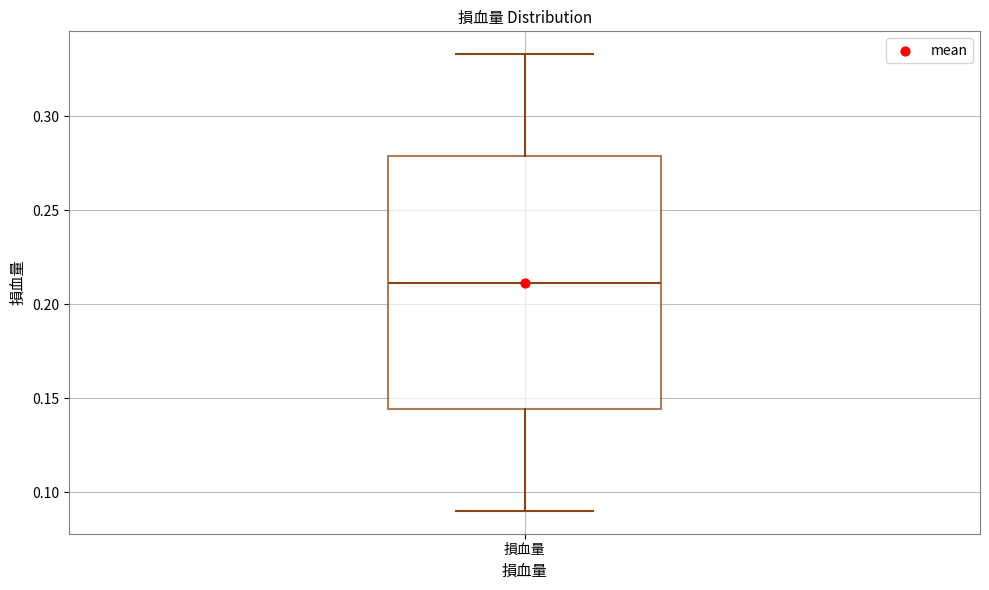

Transcribe this box plot: give where the median line is, the range the box spans, and where the two whiskers end, as read against the y-axis. The values are not printed on the chart, so give them approximately, as read against the axis.

median 0.210, box 0.145 to 0.280, whiskers 0.090 to 0.335